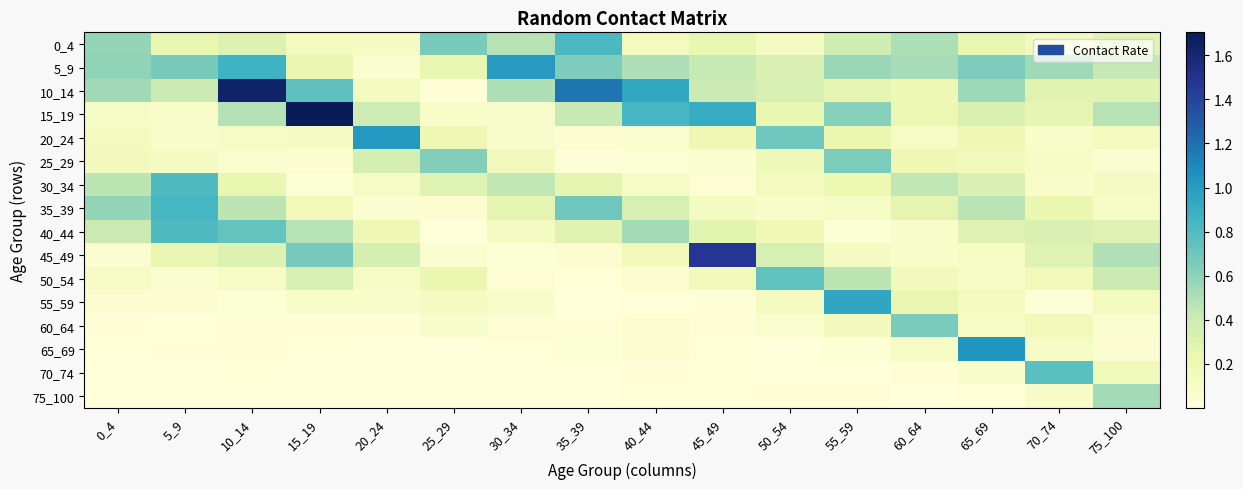

Reading right to left, what are all the values shown in this chart?

0_4: 75_100=0.3	70_74=0.2	65_69=0.2	60_64=0.5	55_59=0.4	50_54=0.1	45_49=0.2	40_44=0.1	35_39=0.8	30_34=0.5	25_29=0.7	20_24=0.1	15_19=0.2	10_14=0.3	5_9=0.2	0_4=0.6
5_9: 75_100=0.4	70_74=0.5	65_69=0.6	60_64=0.5	55_59=0.6	50_54=0.3	45_49=0.4	40_44=0.5	35_39=0.6	30_34=1.0	25_29=0.2	20_24=0.1	15_19=0.2	10_14=0.9	5_9=0.7	0_4=0.6
10_14: 75_100=0.3	70_74=0.3	65_69=0.6	60_64=0.2	55_59=0.3	50_54=0.3	45_49=0.4	40_44=0.9	35_39=1.2	30_34=0.5	25_29=0.0	20_24=0.1	15_19=0.7	10_14=1.6	5_9=0.4	0_4=0.5
15_19: 75_100=0.5	70_74=0.2	65_69=0.3	60_64=0.2	55_59=0.6	50_54=0.2	45_49=0.9	40_44=0.8	35_39=0.4	30_34=0.1	25_29=0.1	20_24=0.4	15_19=1.7	10_14=0.5	5_9=0.1	0_4=0.1
20_24: 75_100=0.1	70_74=0.1	65_69=0.2	60_64=0.1	55_59=0.2	50_54=0.7	45_49=0.2	40_44=0.1	35_39=0.1	30_34=0.1	25_29=0.2	20_24=1.0	15_19=0.1	10_14=0.1	5_9=0.1	0_4=0.1
25_29: 75_100=0.1	70_74=0.1	65_69=0.2	60_64=0.2	55_59=0.6	50_54=0.2	45_49=0.1	40_44=0.0	35_39=0.0	30_34=0.2	25_29=0.6	20_24=0.4	15_19=0.0	10_14=0.1	5_9=0.1	0_4=0.2
30_34: 75_100=0.1	70_74=0.1	65_69=0.3	60_64=0.4	55_59=0.2	50_54=0.2	45_49=0.0	40_44=0.1	35_39=0.3	30_34=0.4	25_29=0.3	20_24=0.1	15_19=0.0	10_14=0.2	5_9=0.8	0_4=0.5
35_39: 75_100=0.1	70_74=0.2	65_69=0.5	60_64=0.3	55_59=0.1	50_54=0.1	45_49=0.1	40_44=0.3	35_39=0.7	30_34=0.3	25_29=0.0	20_24=0.0	15_19=0.2	10_14=0.5	5_9=0.8	0_4=0.6
40_44: 75_100=0.3	70_74=0.3	65_69=0.3	60_64=0.1	55_59=0.0	50_54=0.2	45_49=0.3	40_44=0.5	35_39=0.3	30_34=0.1	25_29=0.0	20_24=0.2	15_19=0.5	10_14=0.7	5_9=0.8	0_4=0.4
45_49: 75_100=0.5	70_74=0.3	65_69=0.1	60_64=0.1	55_59=0.1	50_54=0.3	45_49=1.5	40_44=0.2	35_39=0.0	30_34=0.0	25_29=0.1	20_24=0.4	15_19=0.7	10_14=0.3	5_9=0.2	0_4=0.1
50_54: 75_100=0.4	70_74=0.2	65_69=0.1	60_64=0.2	55_59=0.5	50_54=0.7	45_49=0.2	40_44=0.1	35_39=0.0	30_34=0.0	25_29=0.2	20_24=0.1	15_19=0.3	10_14=0.1	5_9=0.1	0_4=0.1
55_59: 75_100=0.2	70_74=0.0	65_69=0.2	60_64=0.2	55_59=0.9	50_54=0.1	45_49=0.0	40_44=0.0	35_39=0.0	30_34=0.1	25_29=0.1	20_24=0.1	15_19=0.1	10_14=0.0	5_9=0.0	0_4=0.0
60_64: 75_100=0.1	70_74=0.2	65_69=0.1	60_64=0.7	55_59=0.2	50_54=0.1	45_49=0.0	40_44=0.0	35_39=0.0	30_34=0.0	25_29=0.1	20_24=0.0	15_19=0.0	10_14=0.0	5_9=0.0	0_4=0.0
65_69: 75_100=0.0	70_74=0.1	65_69=1.0	60_64=0.1	55_59=0.0	50_54=0.0	45_49=0.0	40_44=0.0	35_39=0.0	30_34=0.0	25_29=0.0	20_24=0.0	15_19=0.0	10_14=0.0	5_9=0.0	0_4=0.0
70_74: 75_100=0.2	70_74=0.8	65_69=0.1	60_64=0.0	55_59=0.0	50_54=0.0	45_49=0.0	40_44=0.0	35_39=0.0	30_34=0.0	25_29=0.0	20_24=0.0	15_19=0.0	10_14=0.0	5_9=0.0	0_4=0.0
75_100: 75_100=0.5	70_74=0.1	65_69=0.0	60_64=0.0	55_59=0.0	50_54=0.0	45_49=0.0	40_44=0.0	35_39=0.0	30_34=0.0	25_29=0.0	20_24=0.0	15_19=0.0	10_14=0.0	5_9=0.0	0_4=0.0